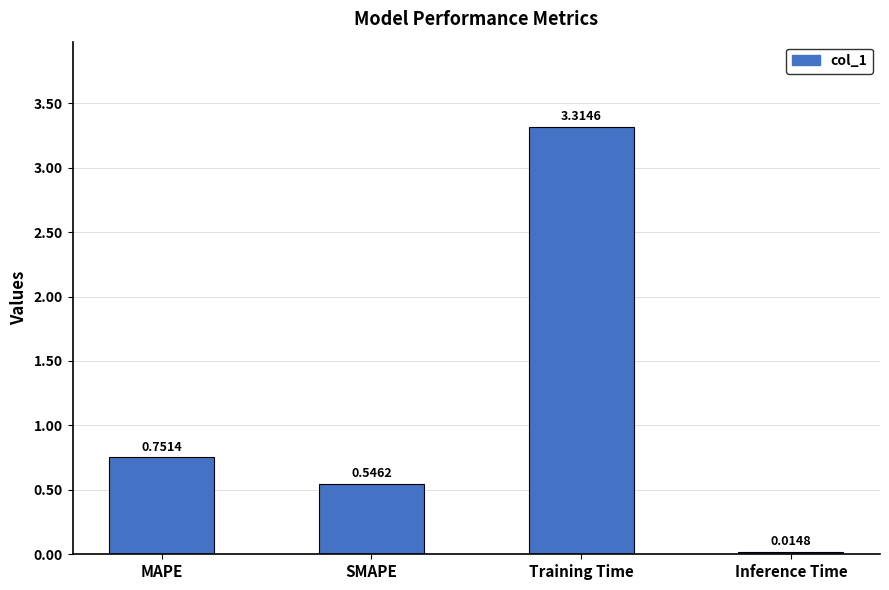

True or false: the data shows 0.2 at SMAPE.

False